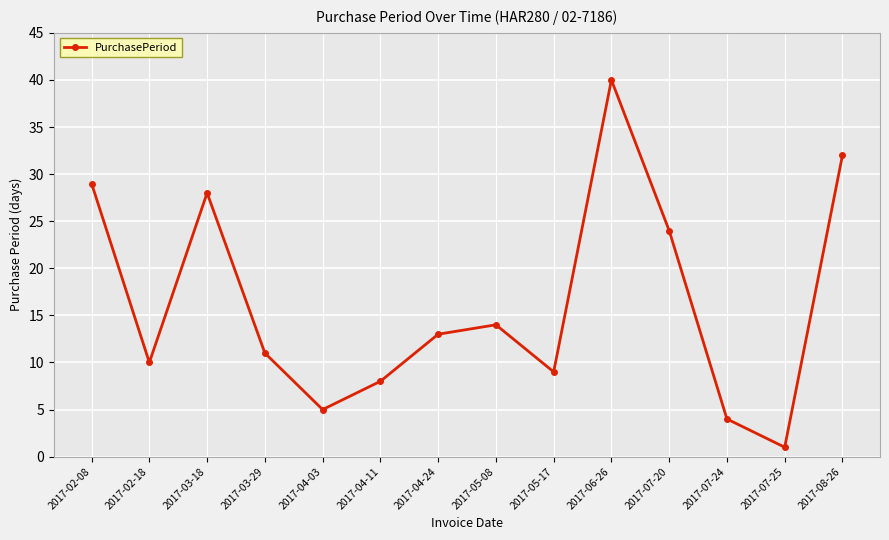

Reading left to right, list all the values displayed in this chart.

29	10	28	11	5	8	13	14	9	40	24	4	1	32